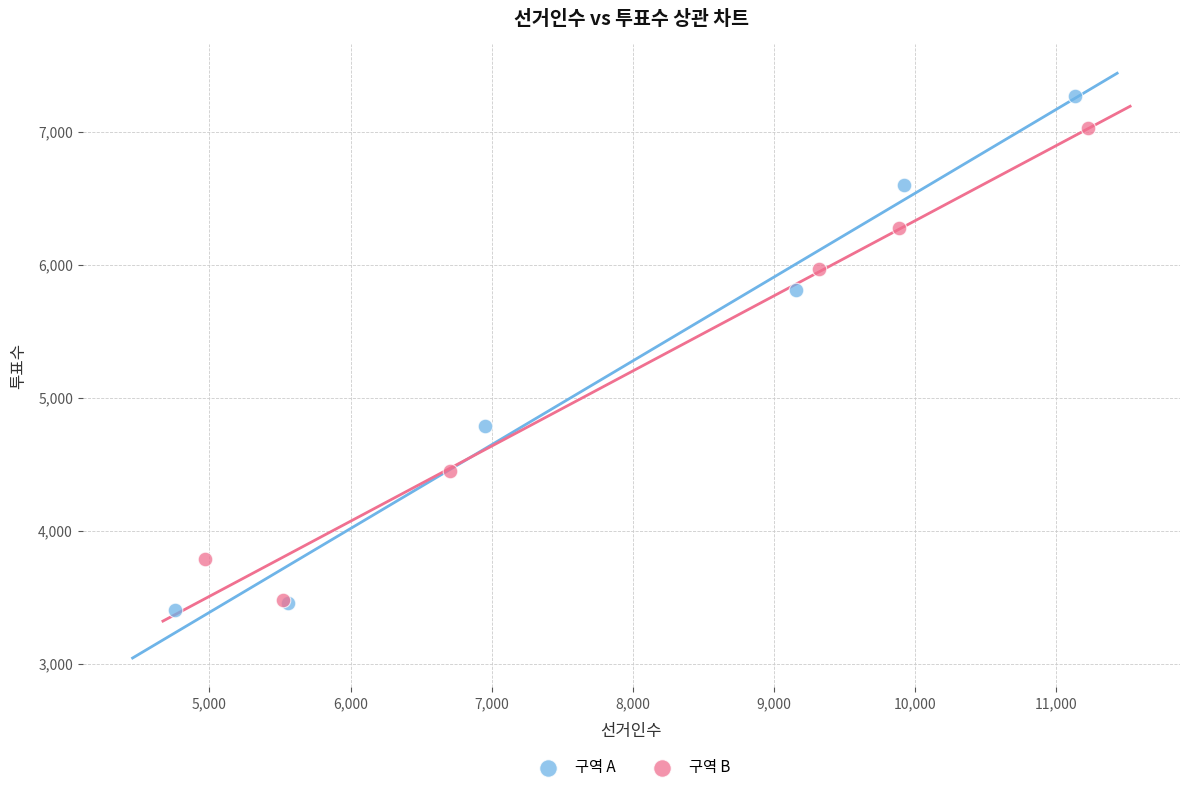

Which series reaches the maximum Y coordinate?

구역 A